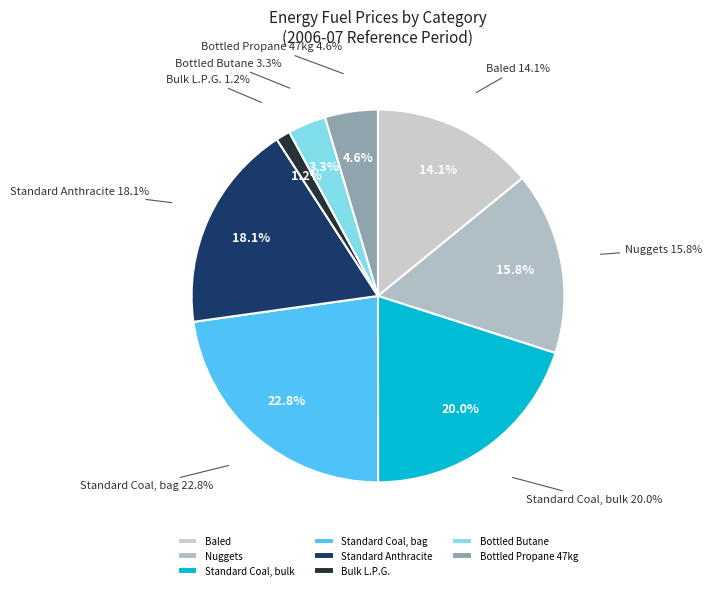

Does 1999-04 account for over 50% of the chart?

No